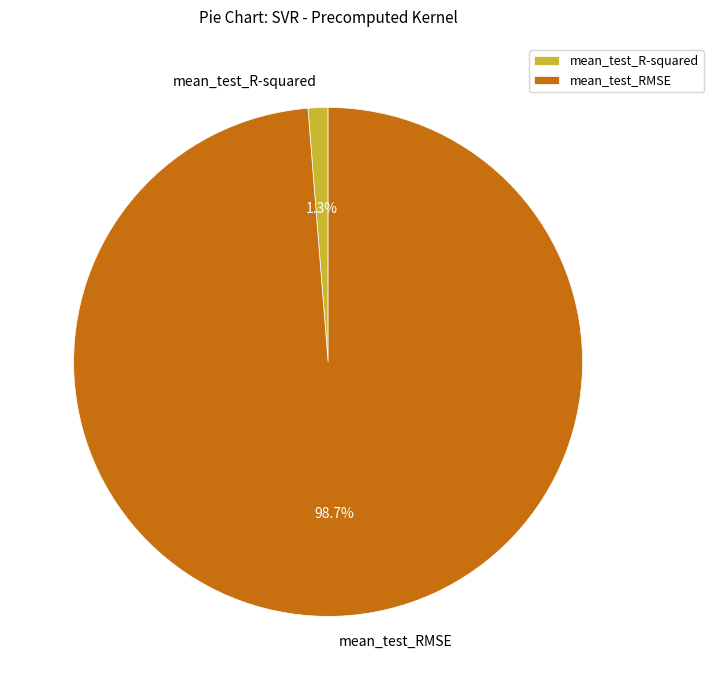

To the nearest percent, what is the combined percentage of mean_test_RMSE and mean_test_R-squared?

100%